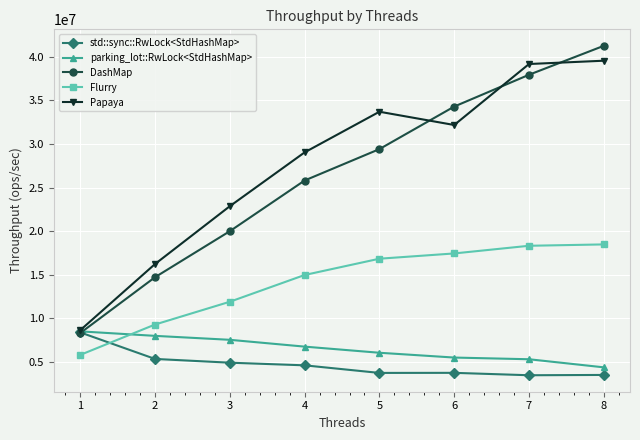

Between 1 and 7, which series saw the biggest shift?

Papaya